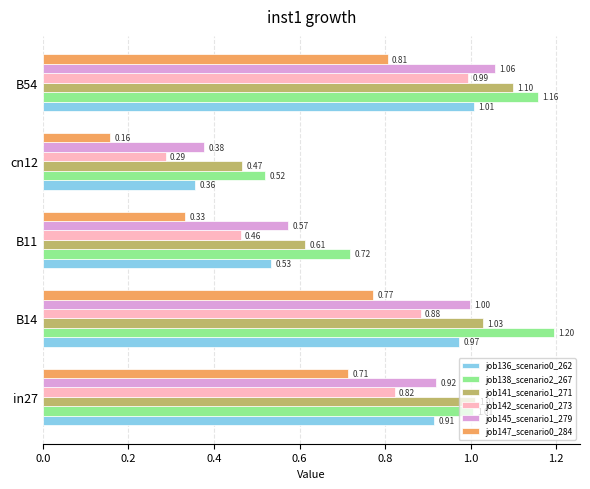

What is the total value across all series at cn12?

2.2